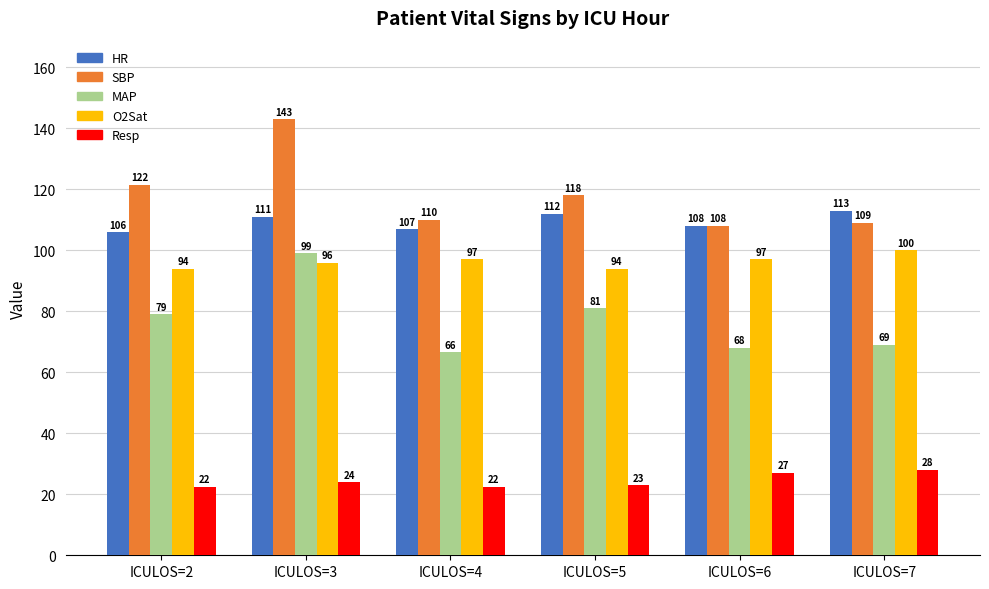

What is the difference between the Resp values at ICULOS=5 and ICULOS=6?

4.0